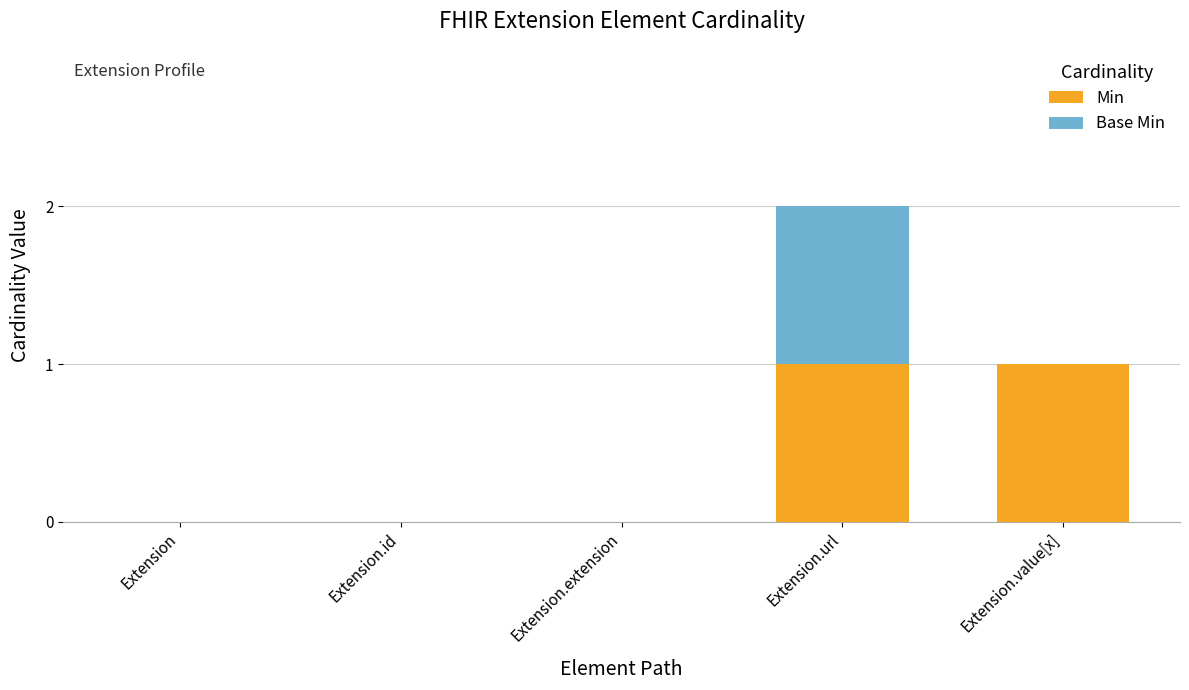

At which category is the sum across all series the highest?

Extension.url